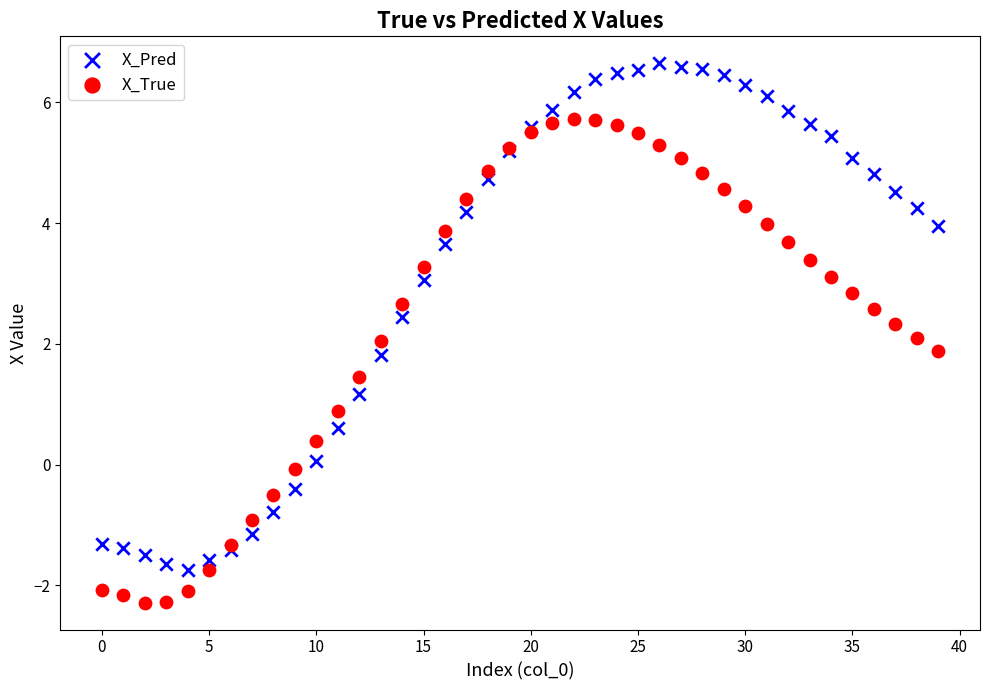

Which series reaches the maximum Y coordinate?

X_Pred